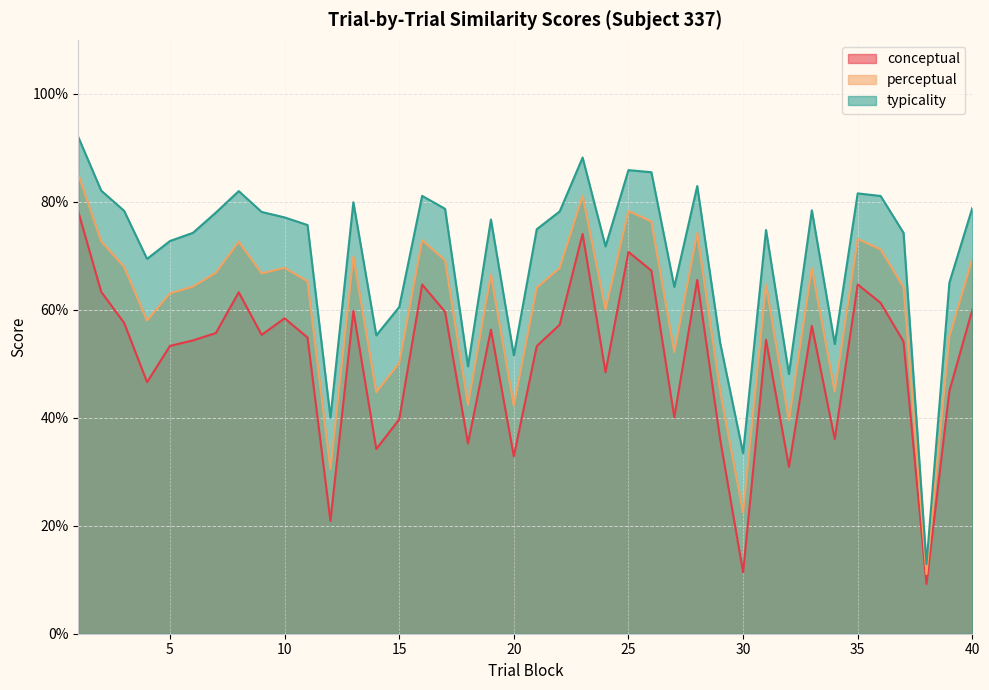

True or false: typicality and conceptual intersect in this chart.

False